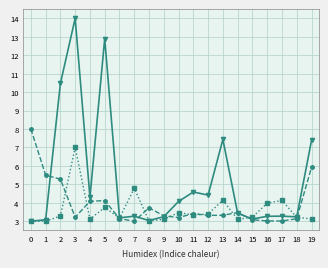

Which category has the highest value across all series?

3